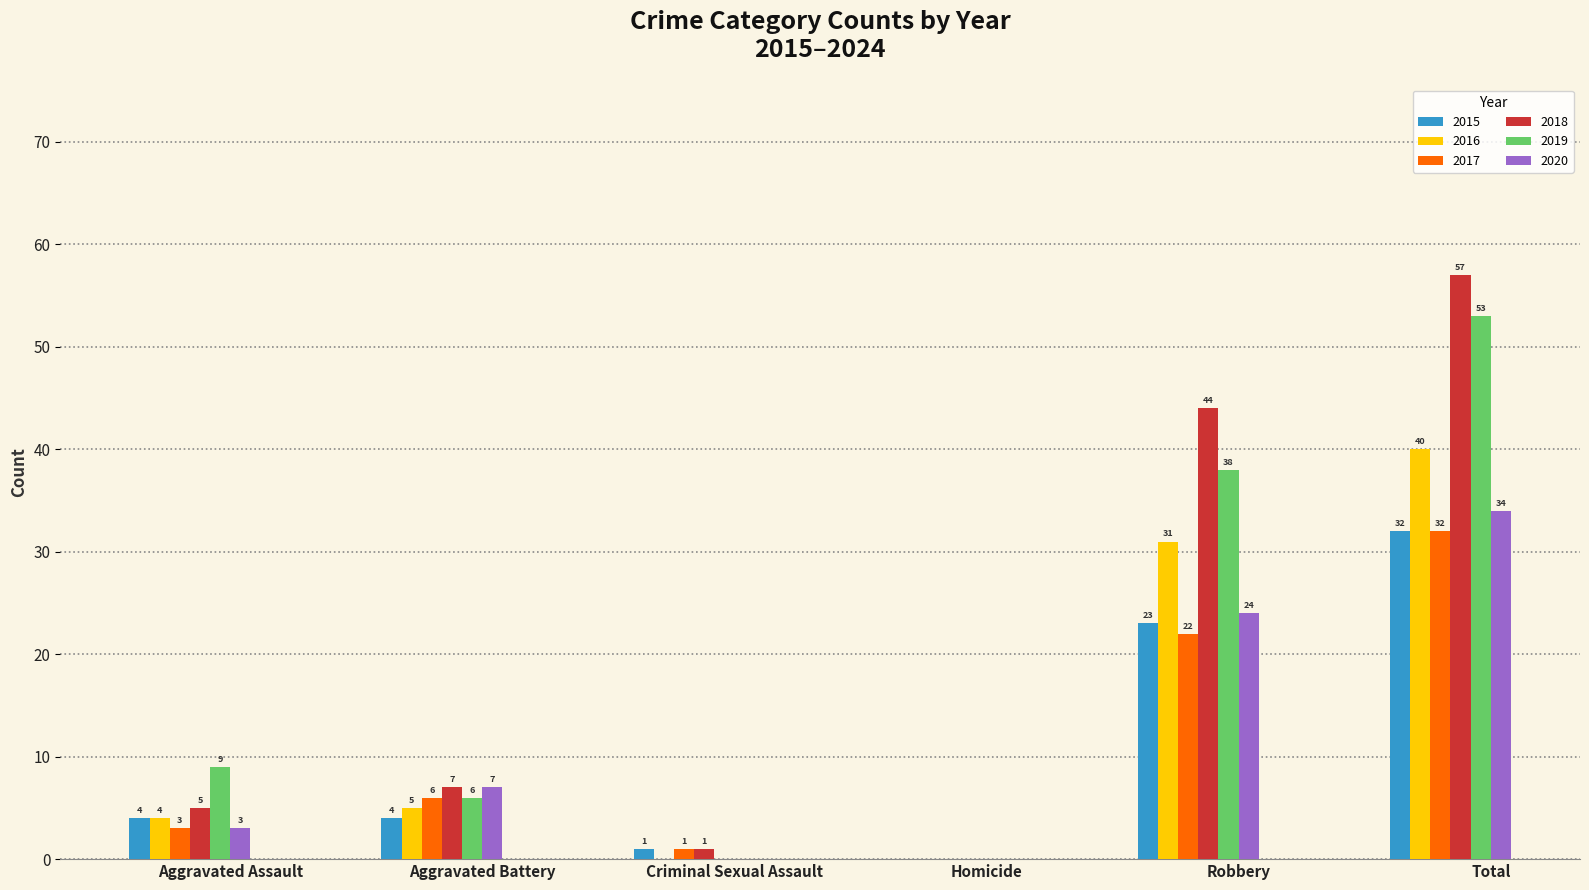

What is the greatest value displayed?

57